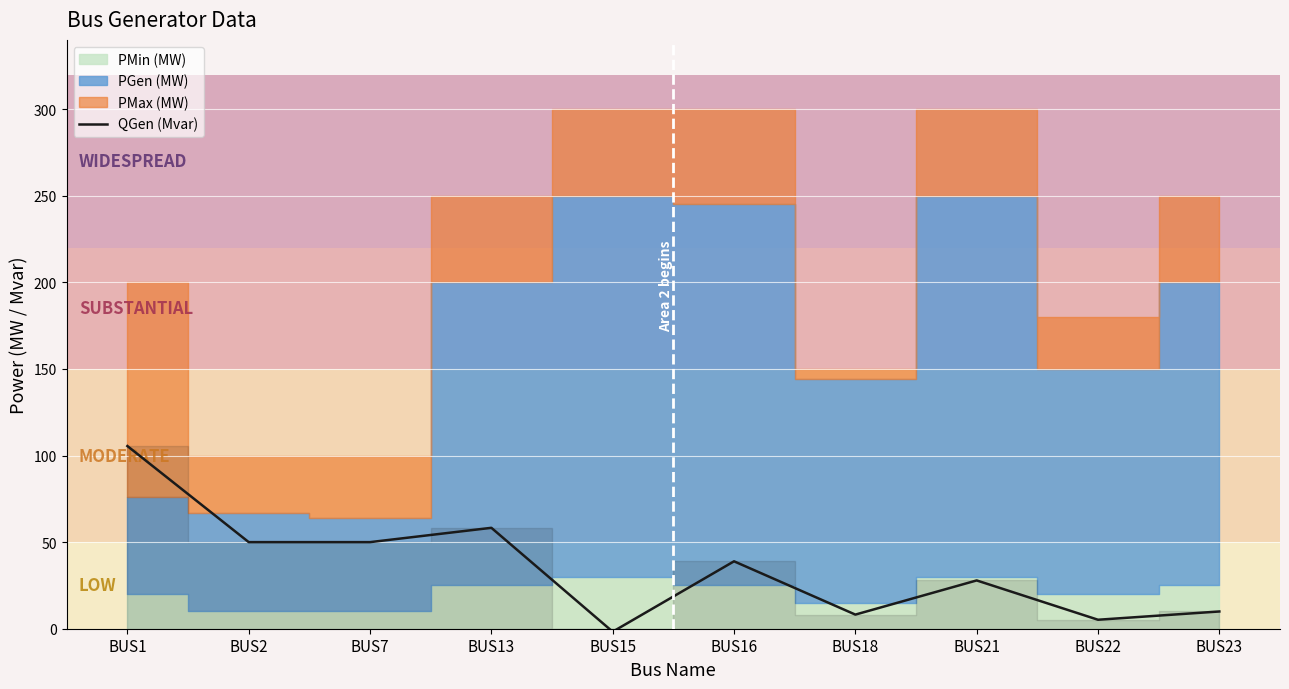

The value of QGen (Mvar) at BUS2 is 70.7. True or false?

False